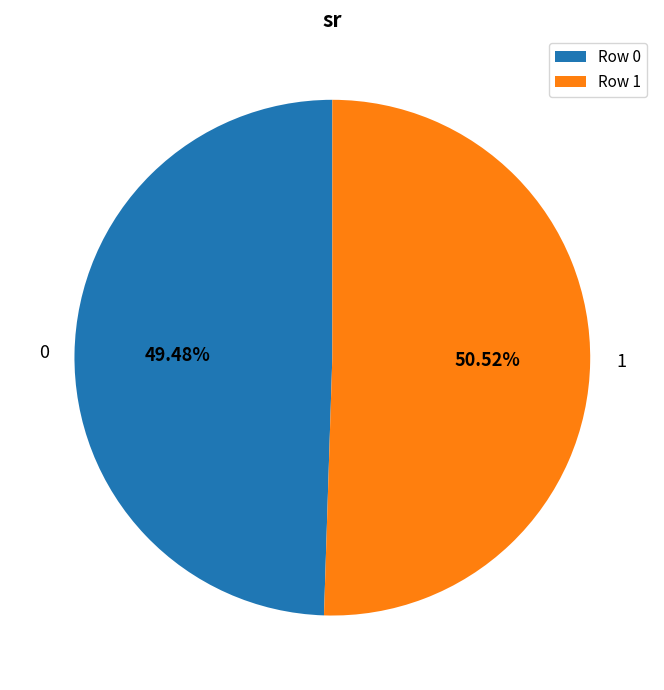

To the nearest percent, what percentage of the pie is 1?

51%